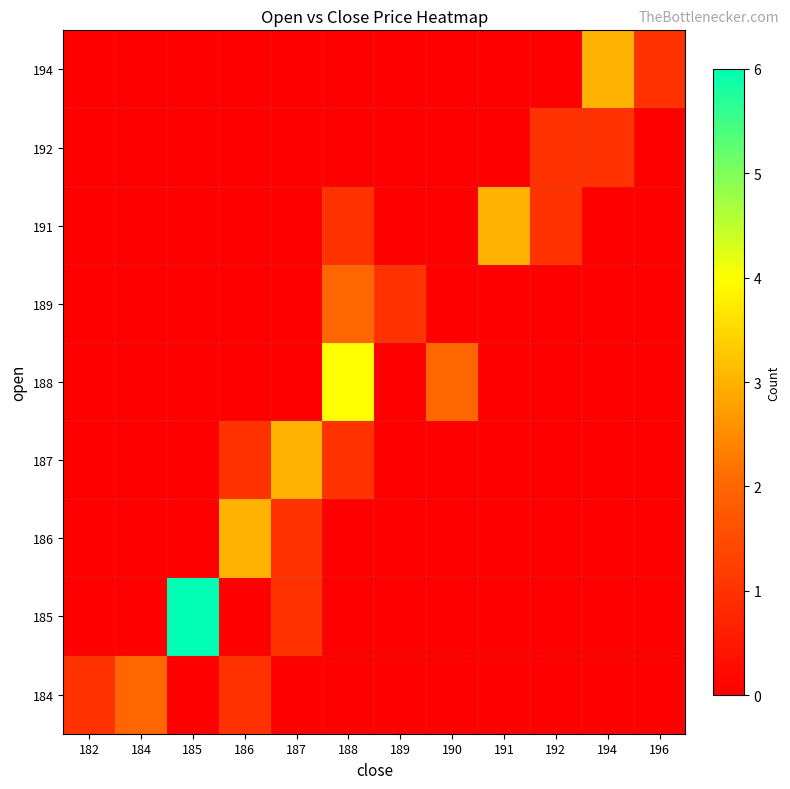

Which label corresponds to the smallest value in the chart?

185